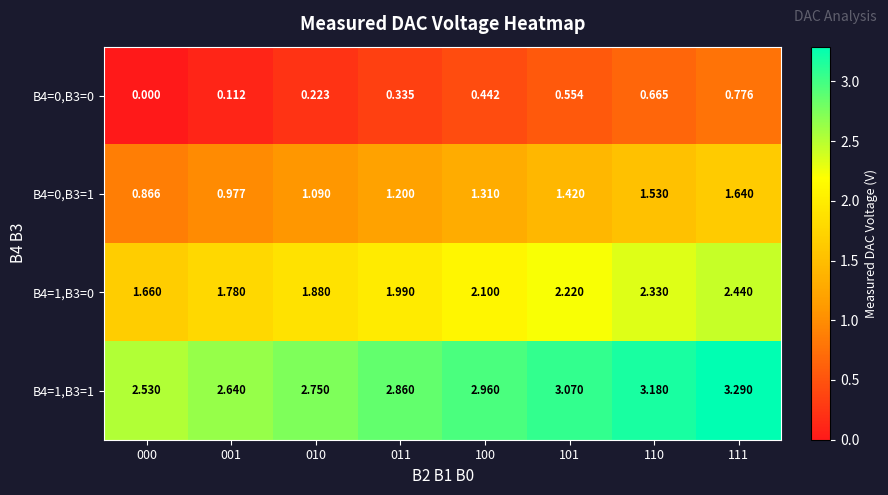

At which category is the sum across all series the highest?

111